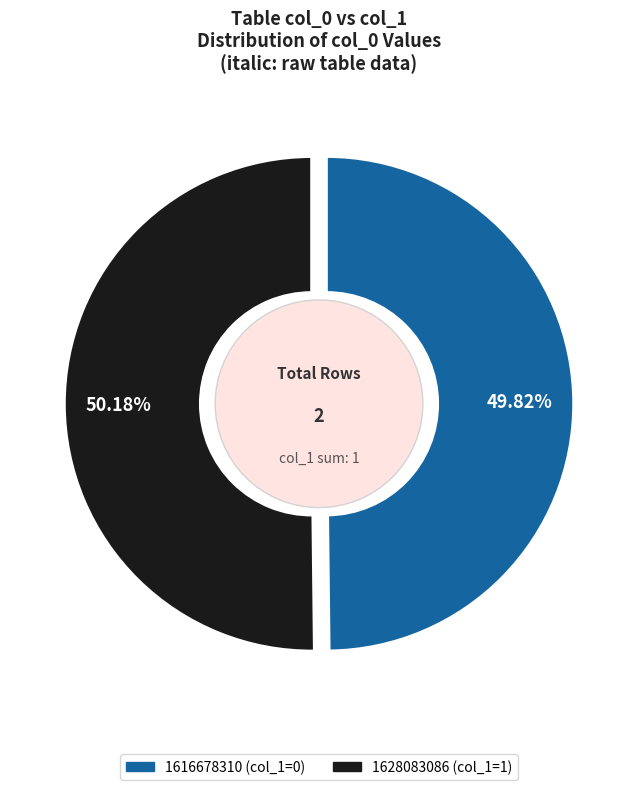

Is 1628083086 the majority of the pie?

Yes